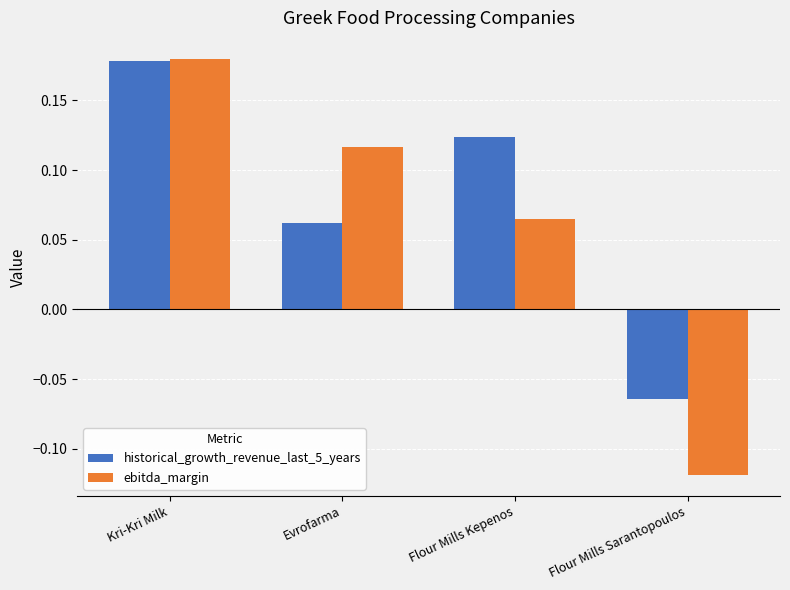

Rank the series by their average value, from highest to lowest.

historical_growth_revenue_last_5_years, ebitda_margin